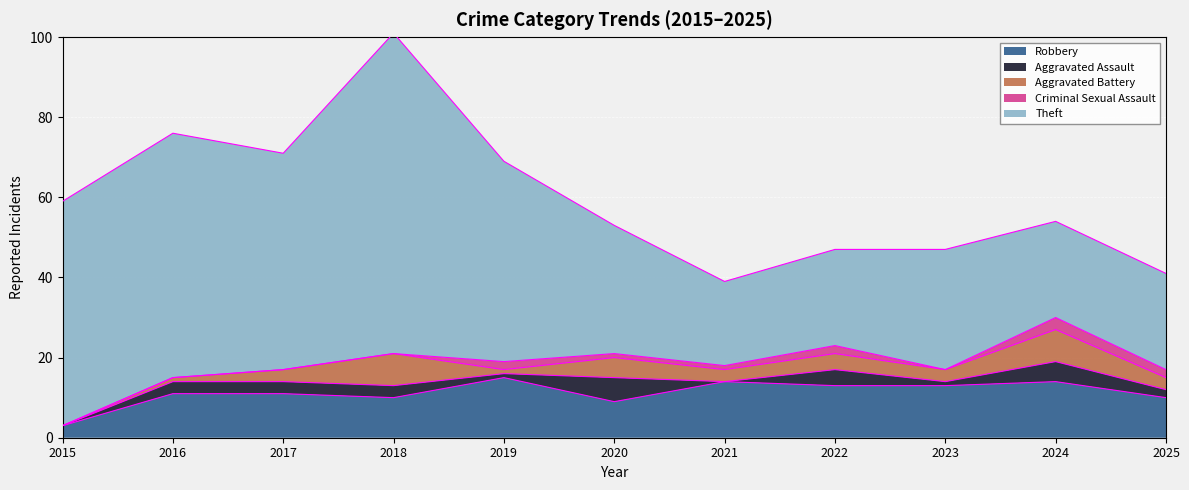

What is the difference between the maximum and minimum values in the Theft series?

59